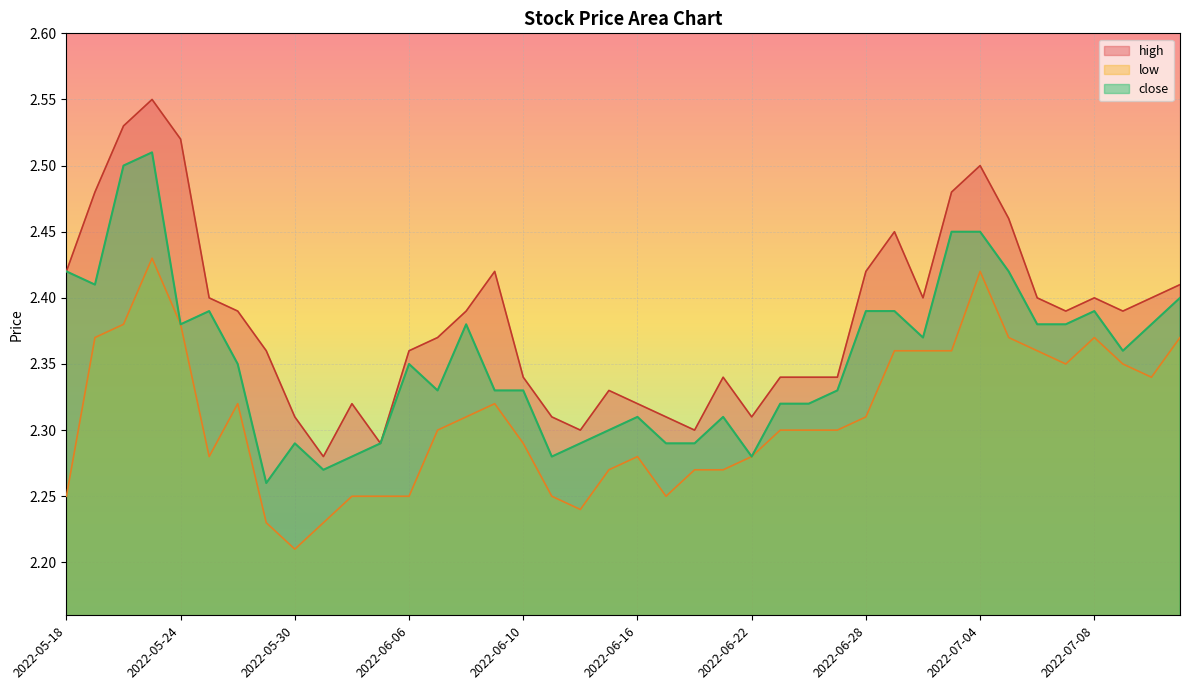

At which label is high closest to 2?

2022-05-31